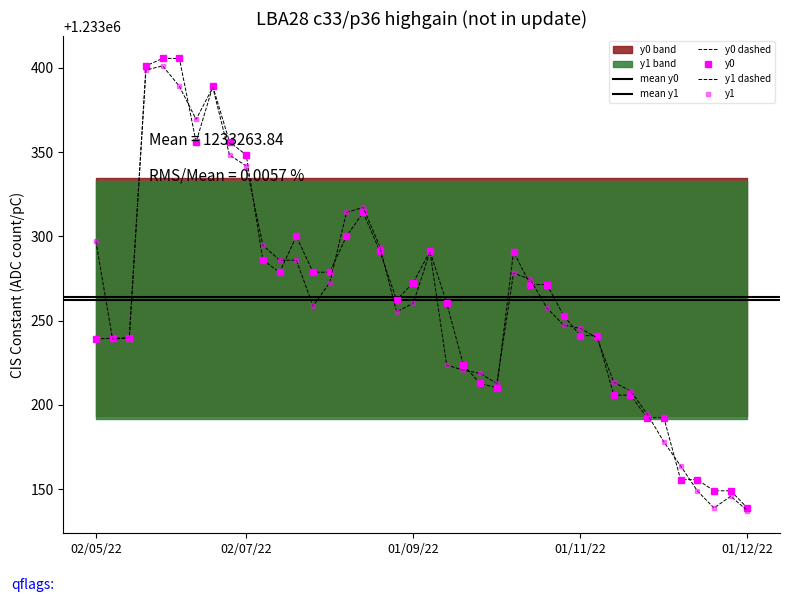

How many lines are shown in the chart?

2